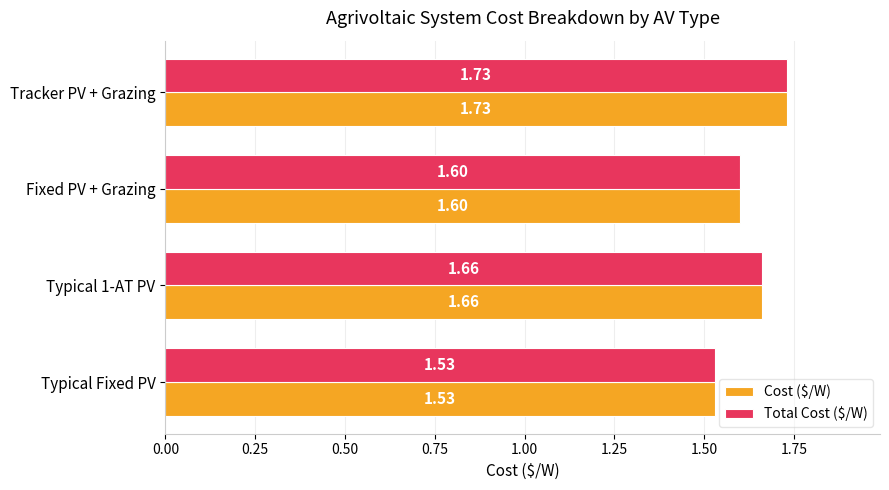

What is the average value of the Total Cost ($/W) series?

1.6